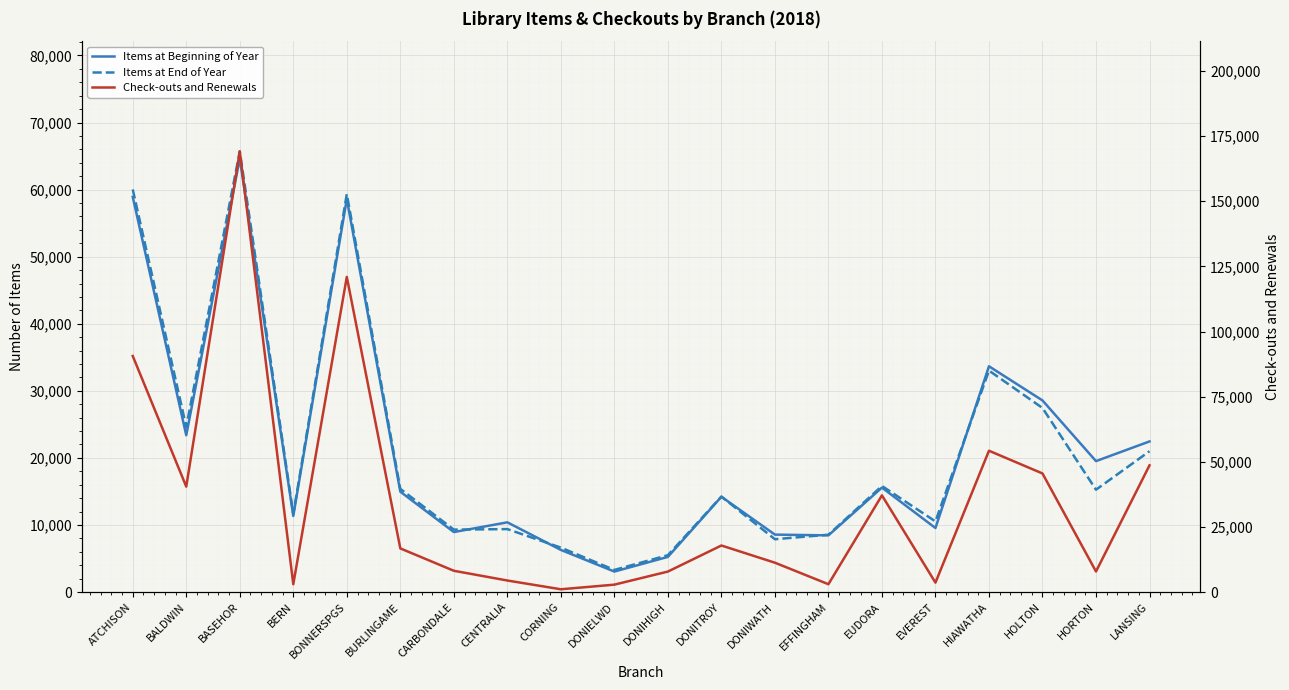

At which label is Items at Beginning of Year closest to 33843?

HIAWATHA